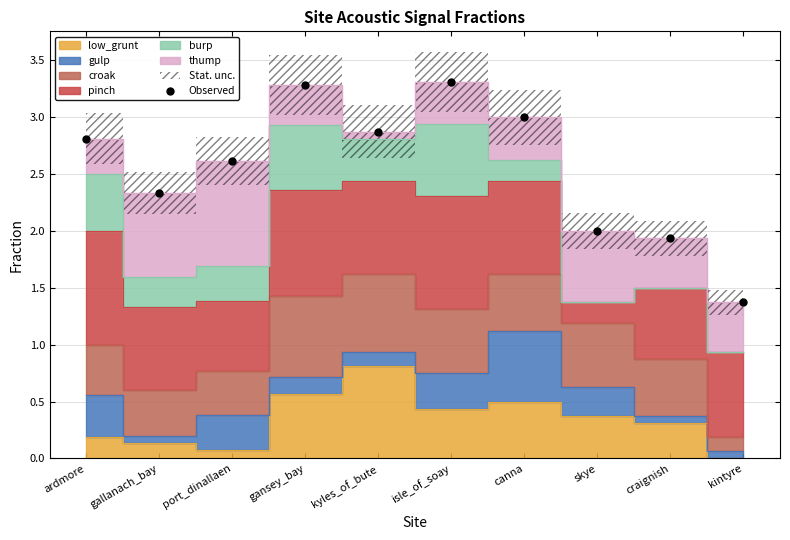

What is the ratio of the value at canna to the value at skye?

1.5